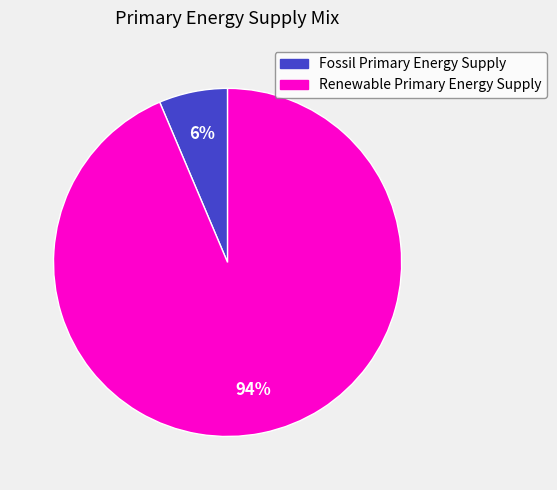

True or false: Fossil Primary Energy Supply accounts for 6% of the total.

True